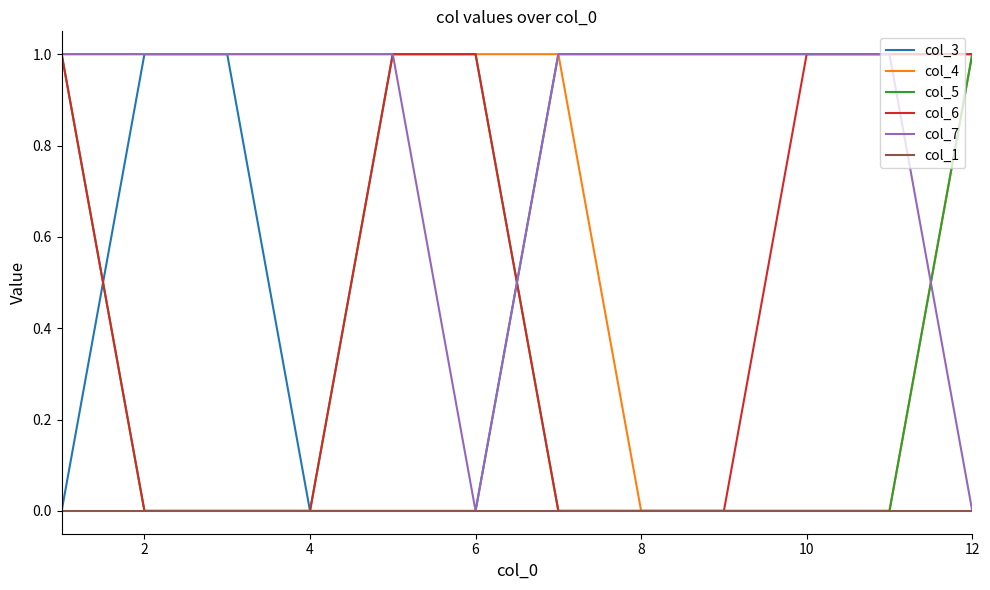

What are all the series names shown in the legend?

col_3, col_4, col_5, col_6, col_7, col_1